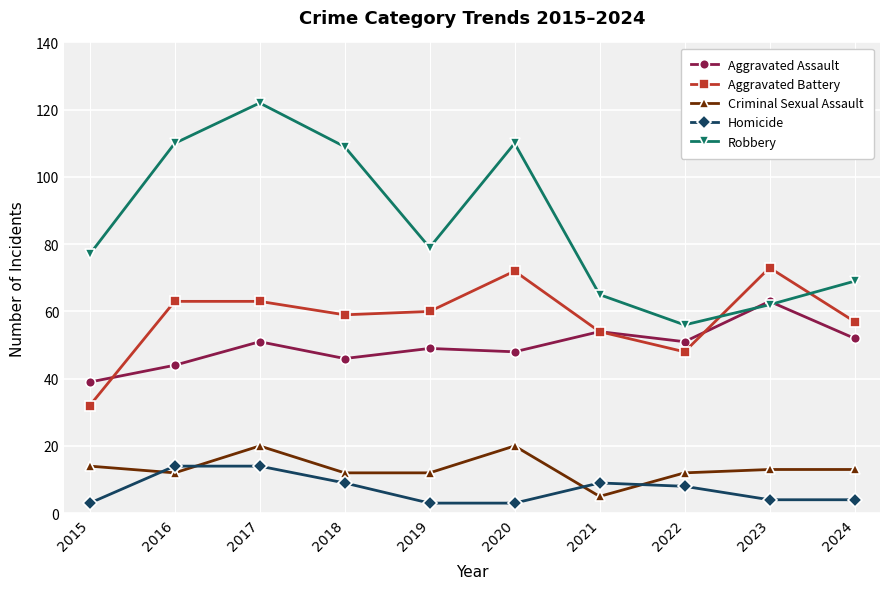

The value of Aggravated Assault at 2018 is 46. True or false?

True